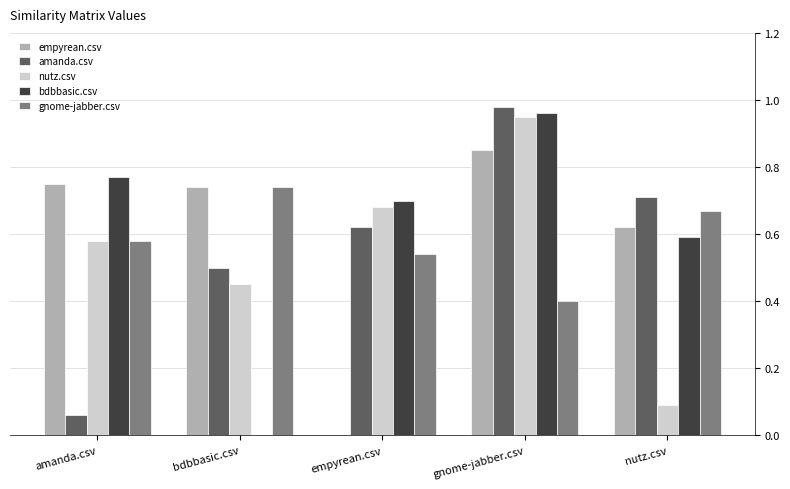

What is the sum of all amanda.csv values?

2.9